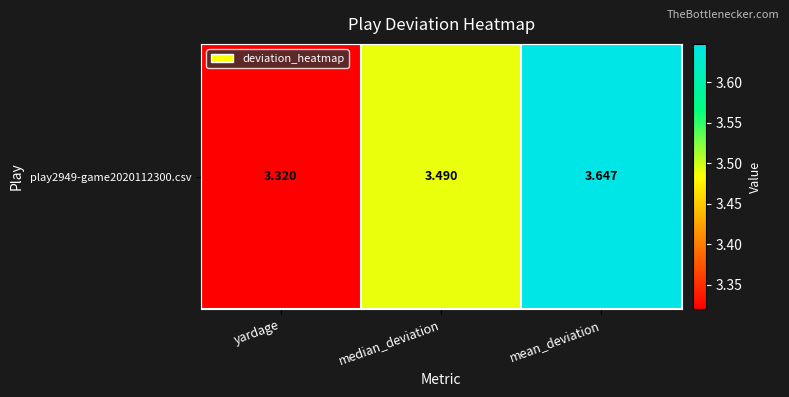

At which category does the chart reach its minimum across all series?

yardage